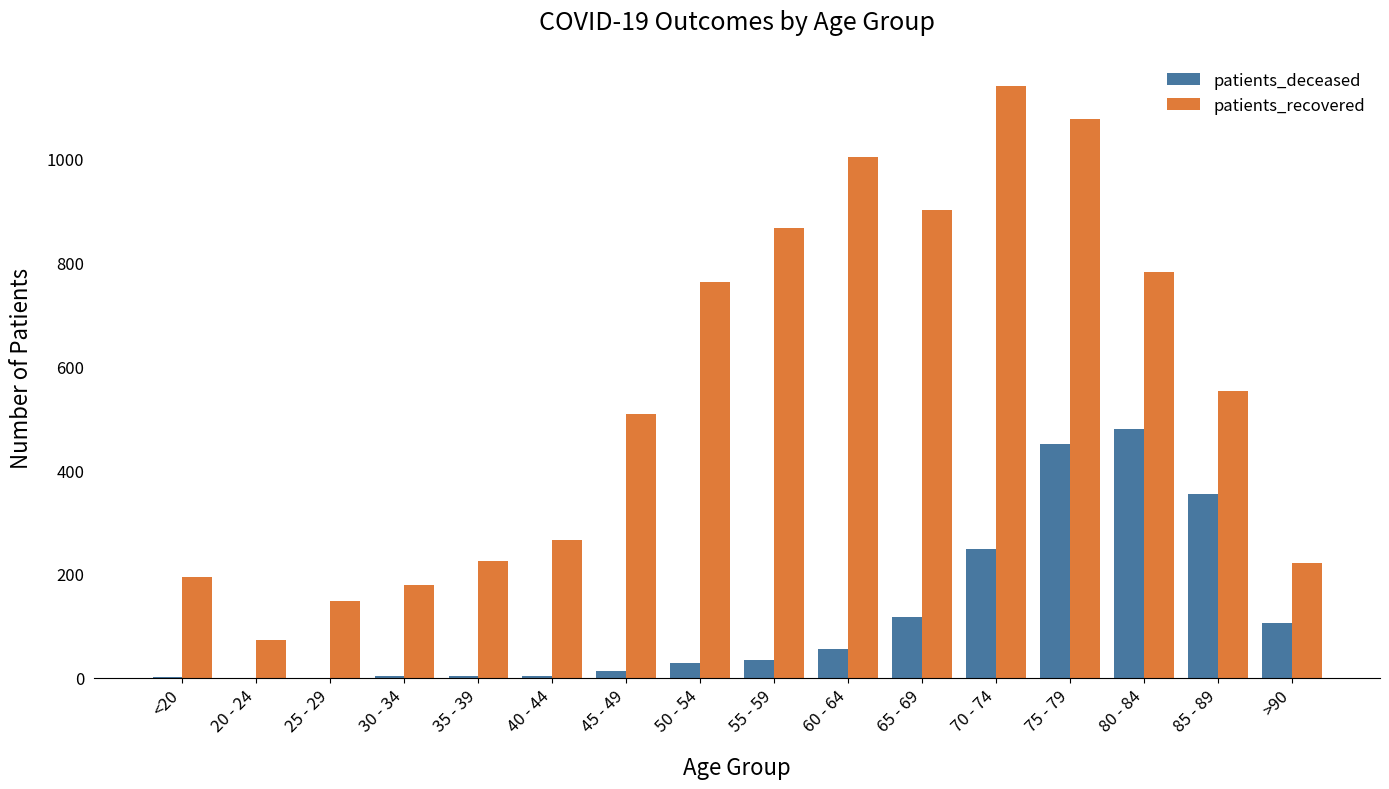

At which category is the sum across all series the highest?

75 - 79